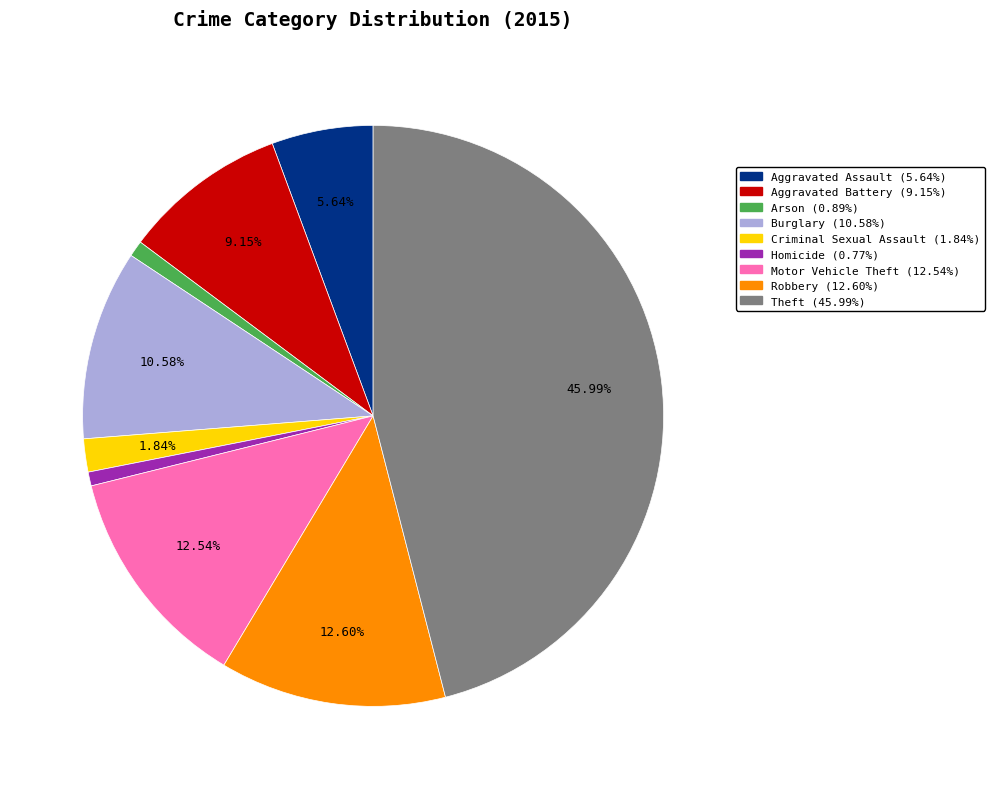

Between Burglary and Aggravated Assault, which is larger?

Burglary